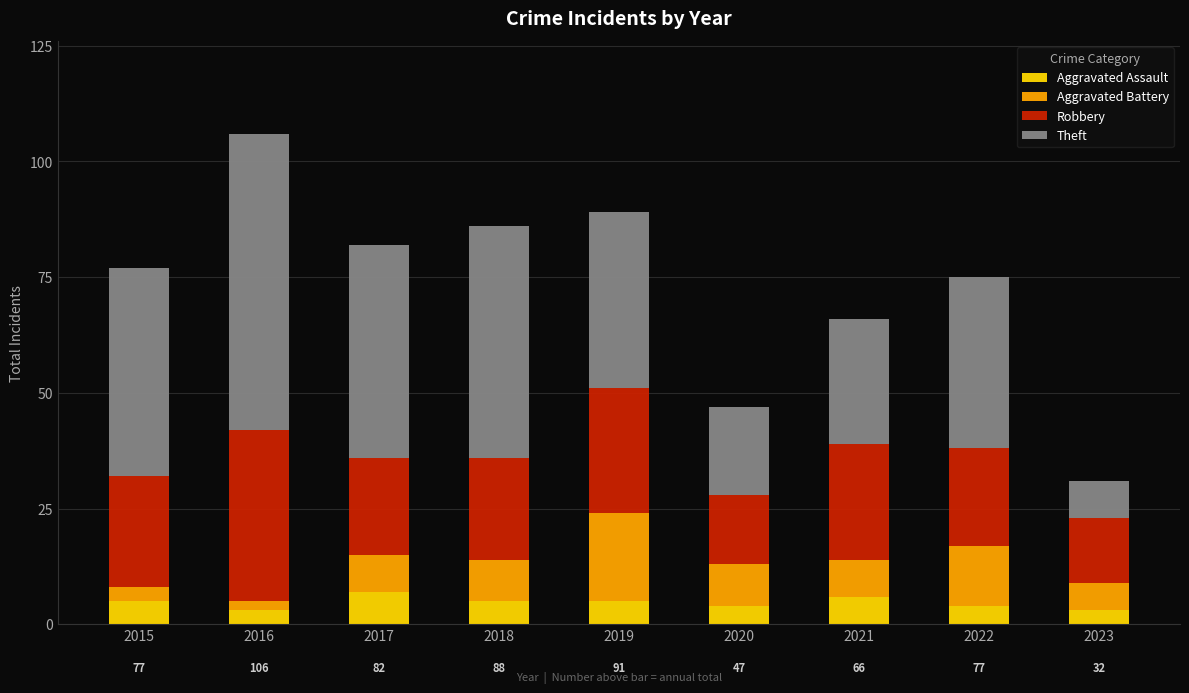

Is it true that Aggravated Assault equals 3 at 2016?

True